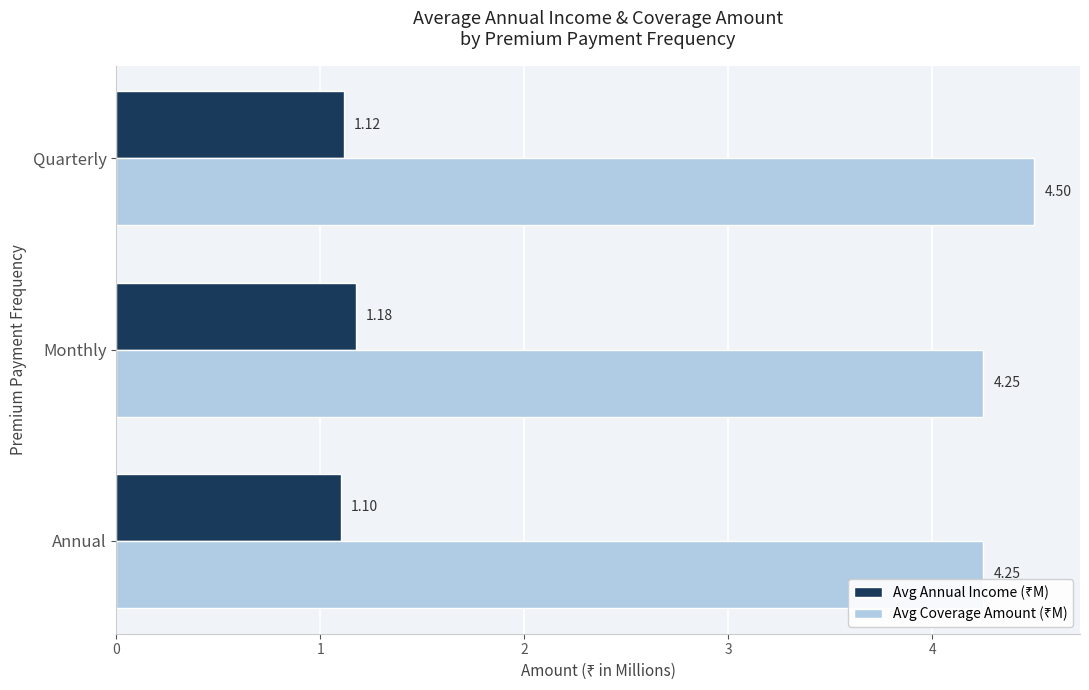

What is the total value across all series at Monthly?

5.4